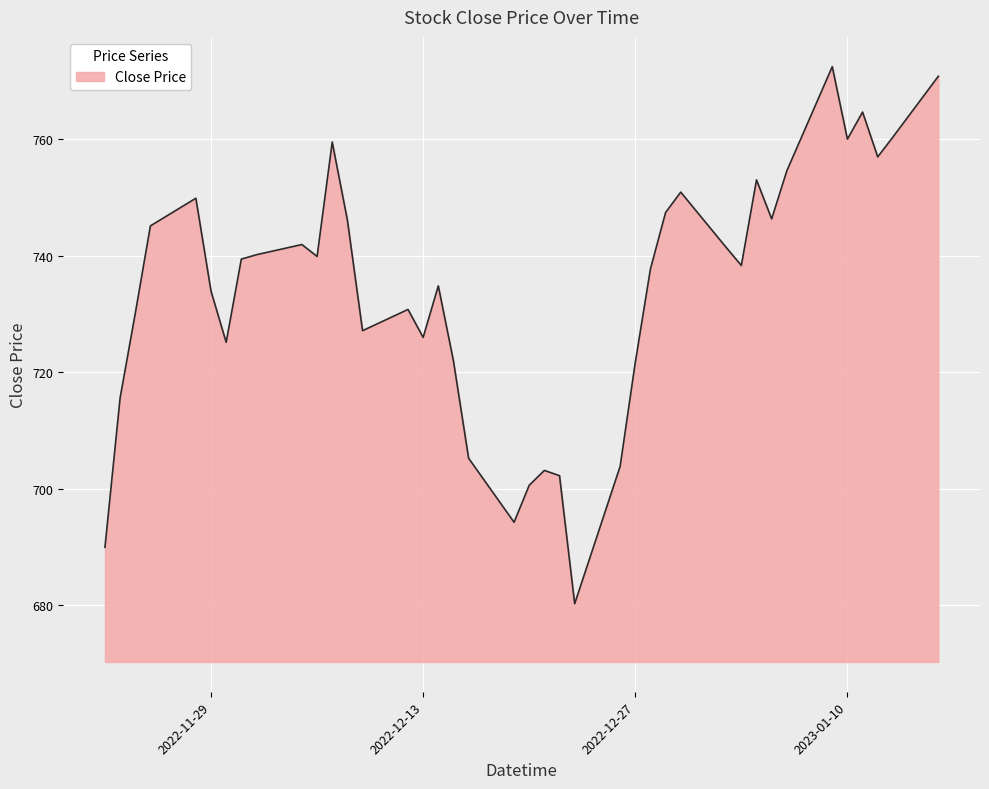

What is the maximum value shown in the chart?

772.5